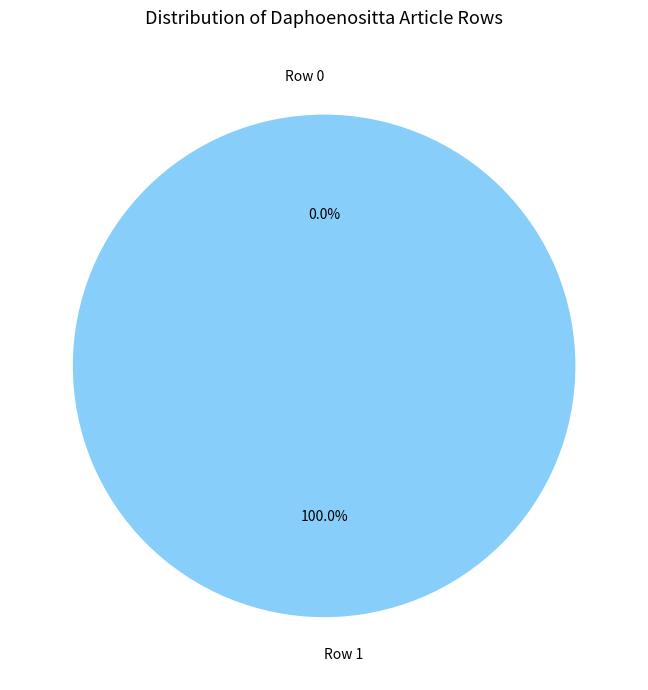

To the nearest percent, what is the combined percentage of Row 0 and Row 1?

100%